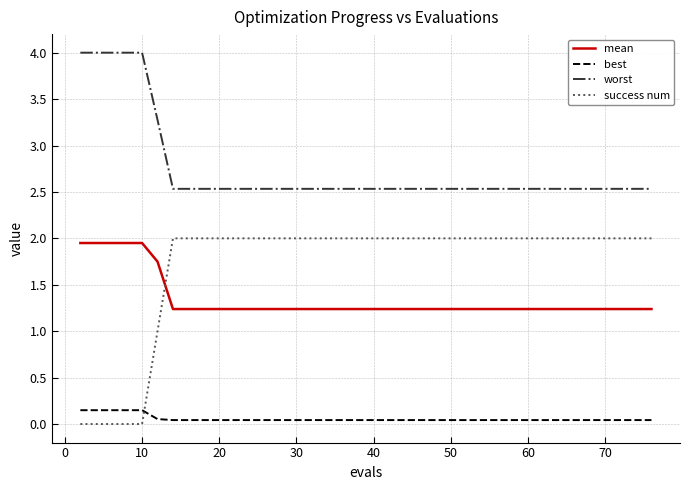

Which series has the widest spread of values?

success num